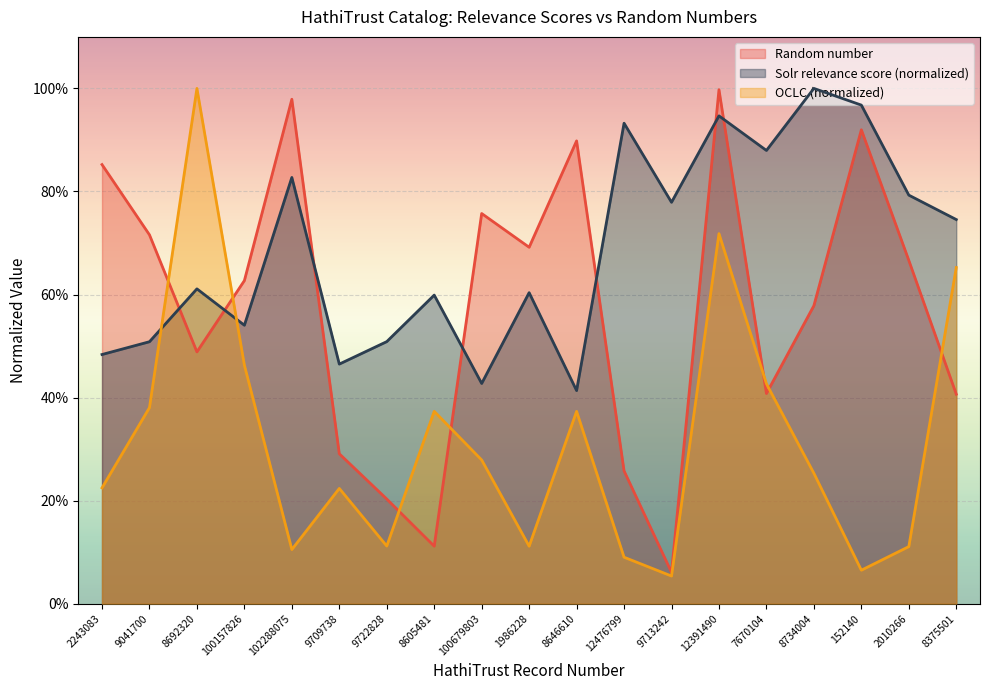

What is the minimum value for OCLC (normalized)?

0.1